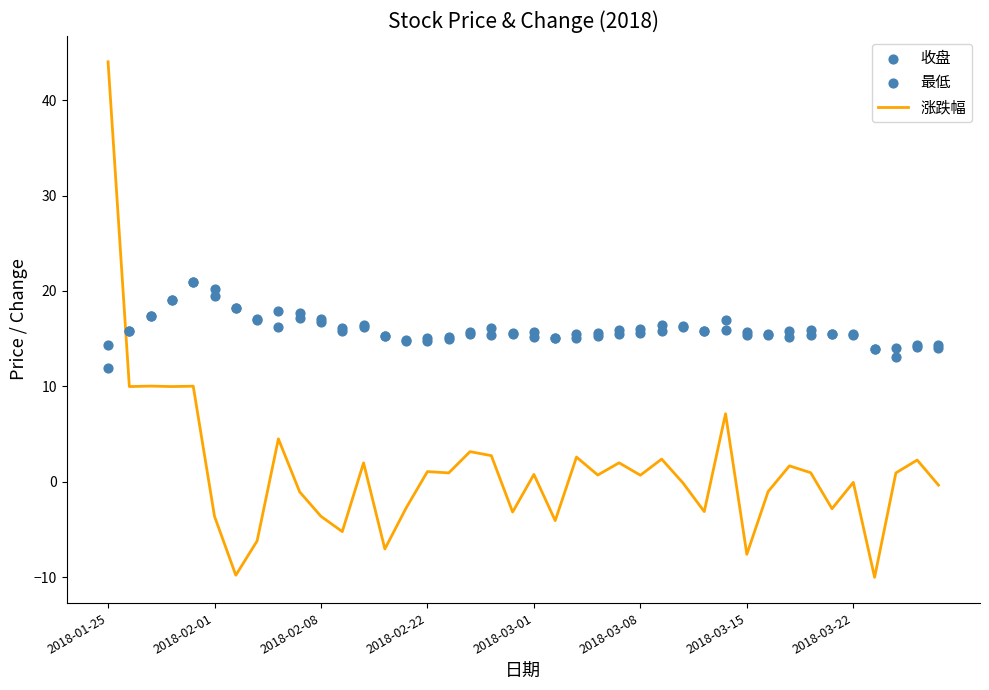

Which series has the largest total across all categories?

收盘